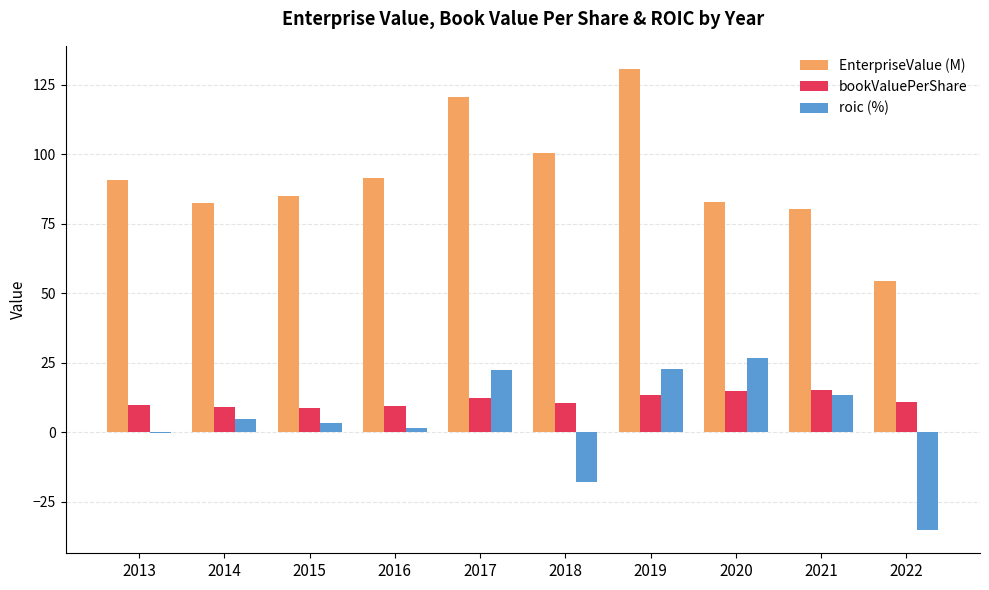

Is the value of bookValuePerShare at 2017 greater than the value of EnterpriseValue (M) at 2015?

No